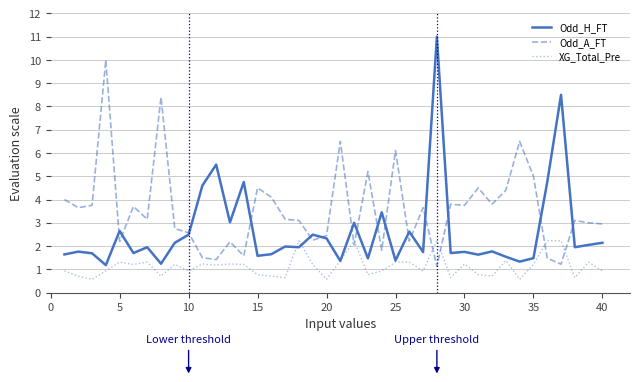

What is the lowest value of the Odd_A_FT series?

1.1